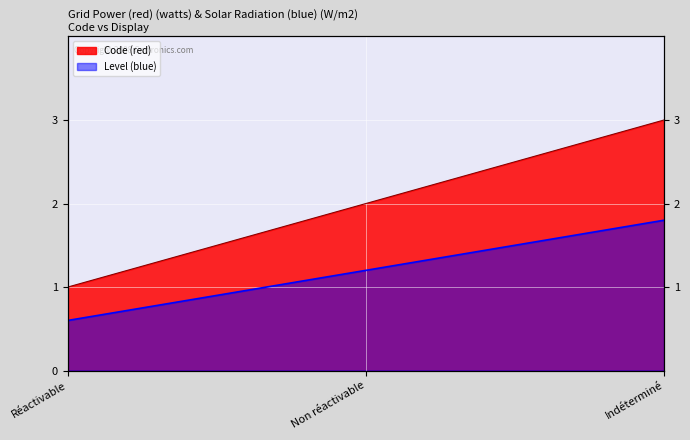

How many values are between 0 and 1?

1